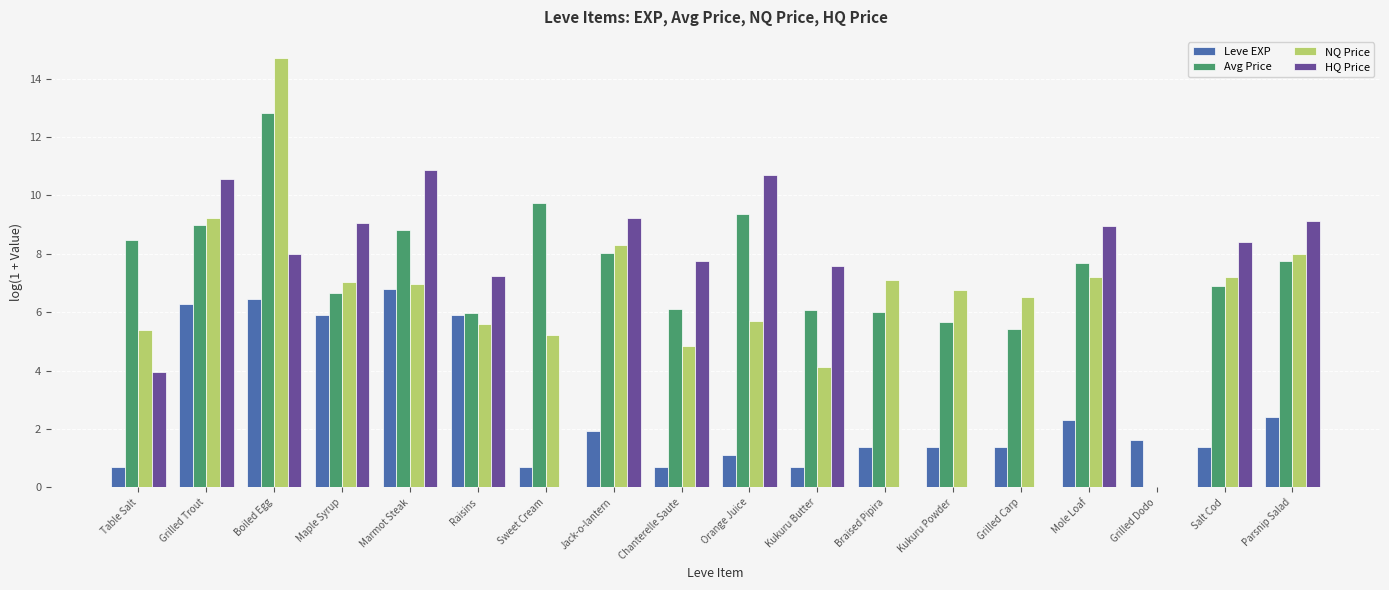

What are all the series names shown in the legend?

Leve EXP, Avg Price, NQ Price, HQ Price